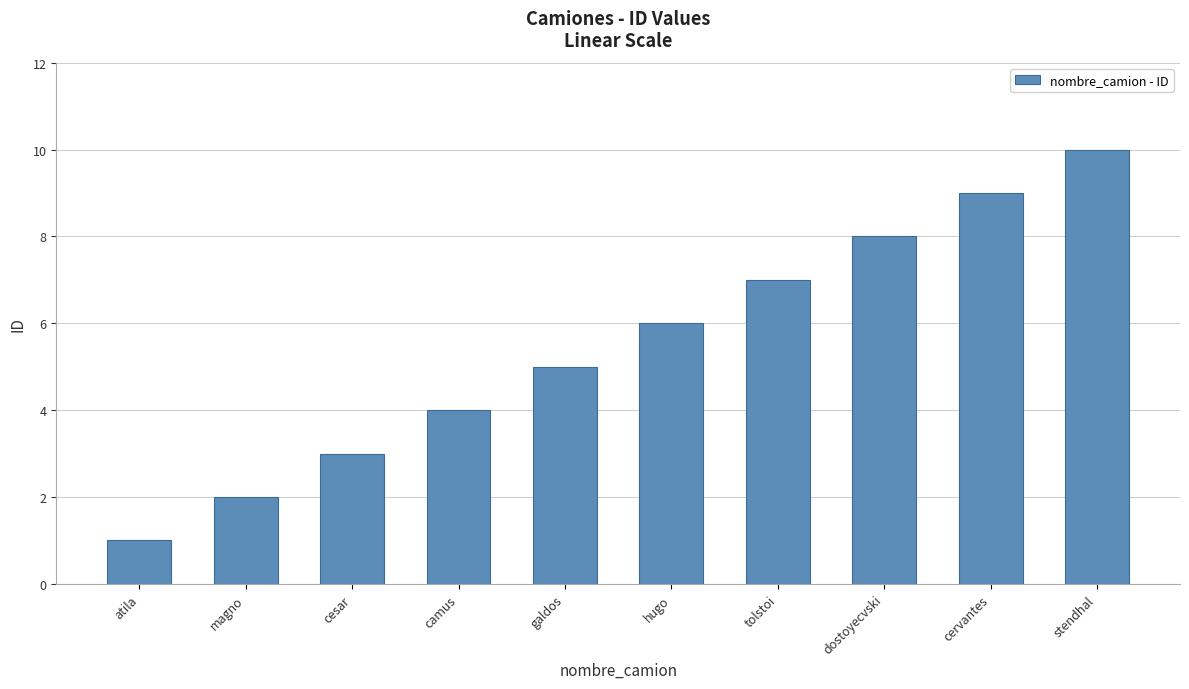

List the labels in order of value, smallest first.

atila, magno, cesar, camus, galdos, hugo, tolstoi, dostoyecvski, cervantes, stendhal